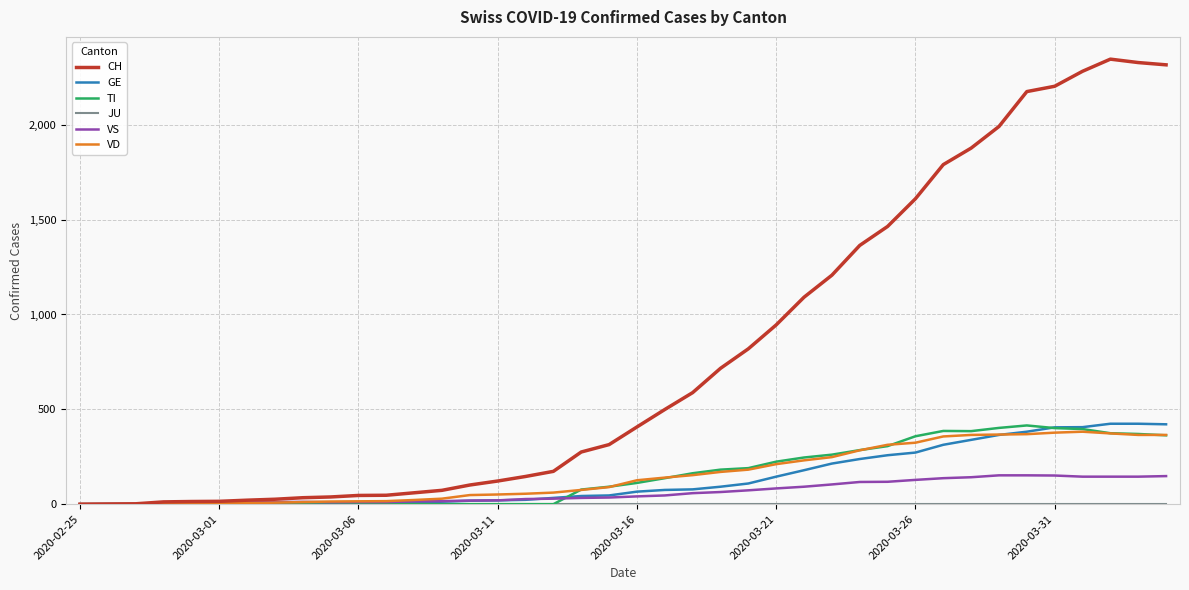

Which series has the widest spread of values?

CH